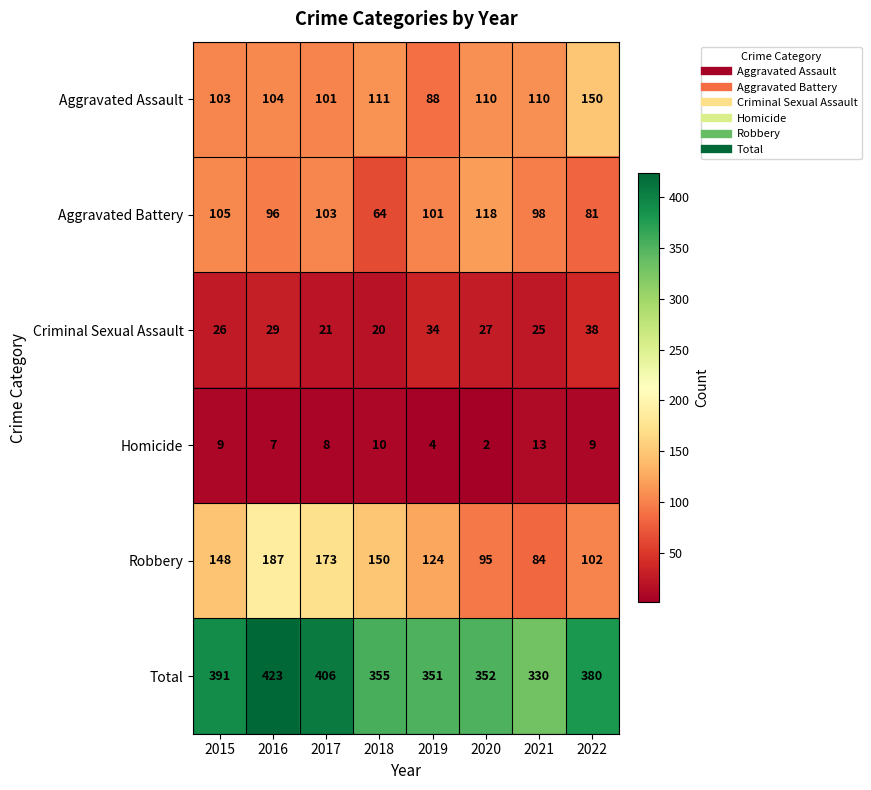

Rank the series at 2017 from highest to lowest value.

Total, Robbery, Aggravated Battery, Aggravated Assault, Criminal Sexual Assault, Homicide